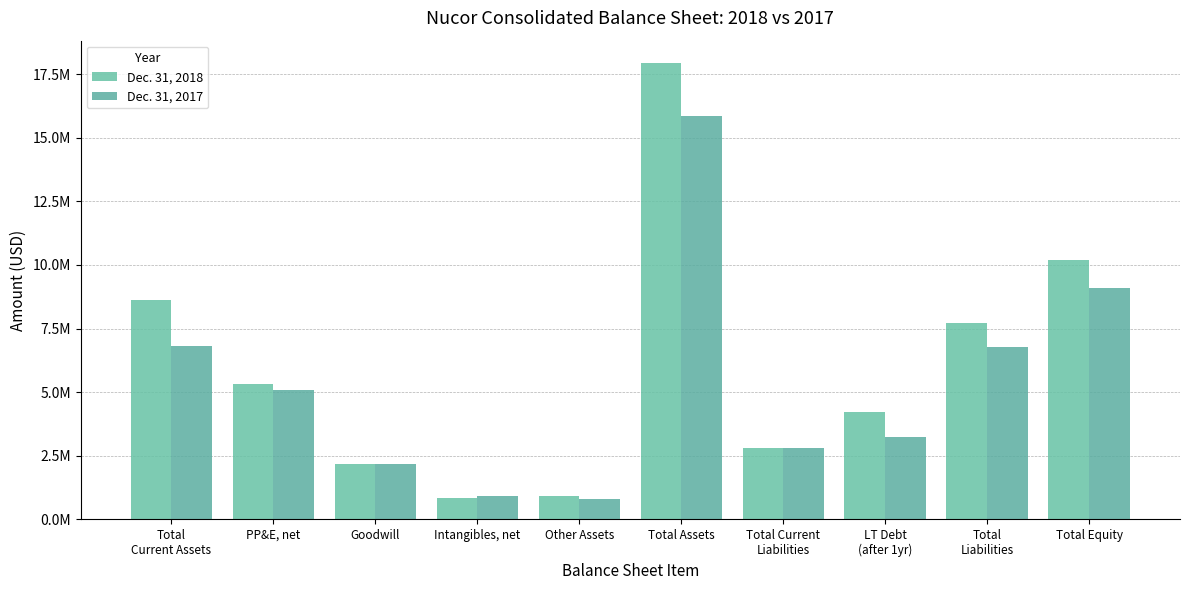

Reading left to right, extract all data points from this chart.

Dec. 31, 2018: Total
Current Assets=8636265	PP&E, net=5334748	Goodwill=2184336	Intangibles, net=828504	Other Assets=936735	Total Assets=17920588	Total Current
Liabilities=2806300	LT Debt
(after 1yr)=4233276	Total
Liabilities=7718620	Total Equity=10201968
Dec. 31, 2017: Total
Current Assets=6824420	PP&E, net=5093147	Goodwill=2196058	Intangibles, net=914646	Other Assets=812987	Total Assets=15841258	Total Current
Liabilities=2824764	LT Debt
(after 1yr)=3242242	Total
Liabilities=6756470	Total Equity=9084788